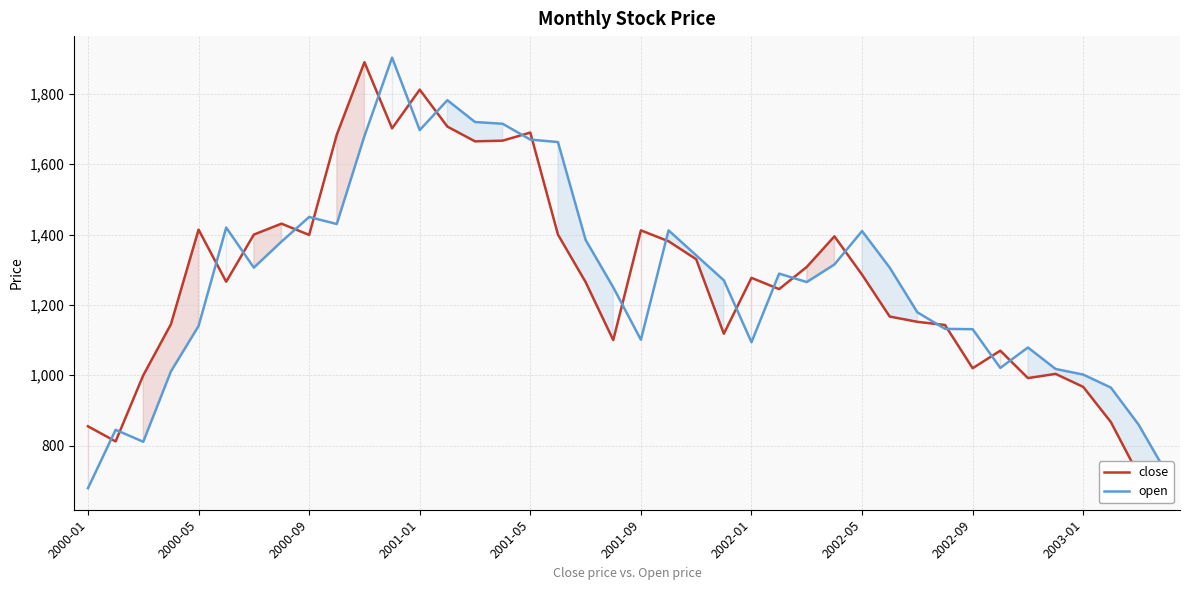

Is this an area chart (filled region under the line)?

No